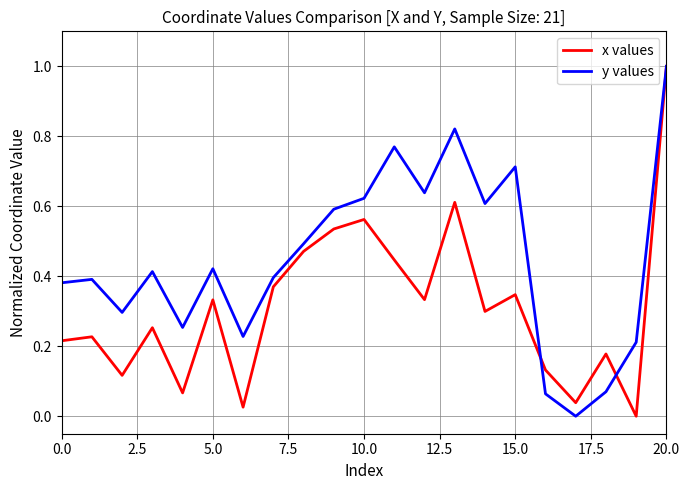

List the series in order of their overall mean, highest first.

y values, x values